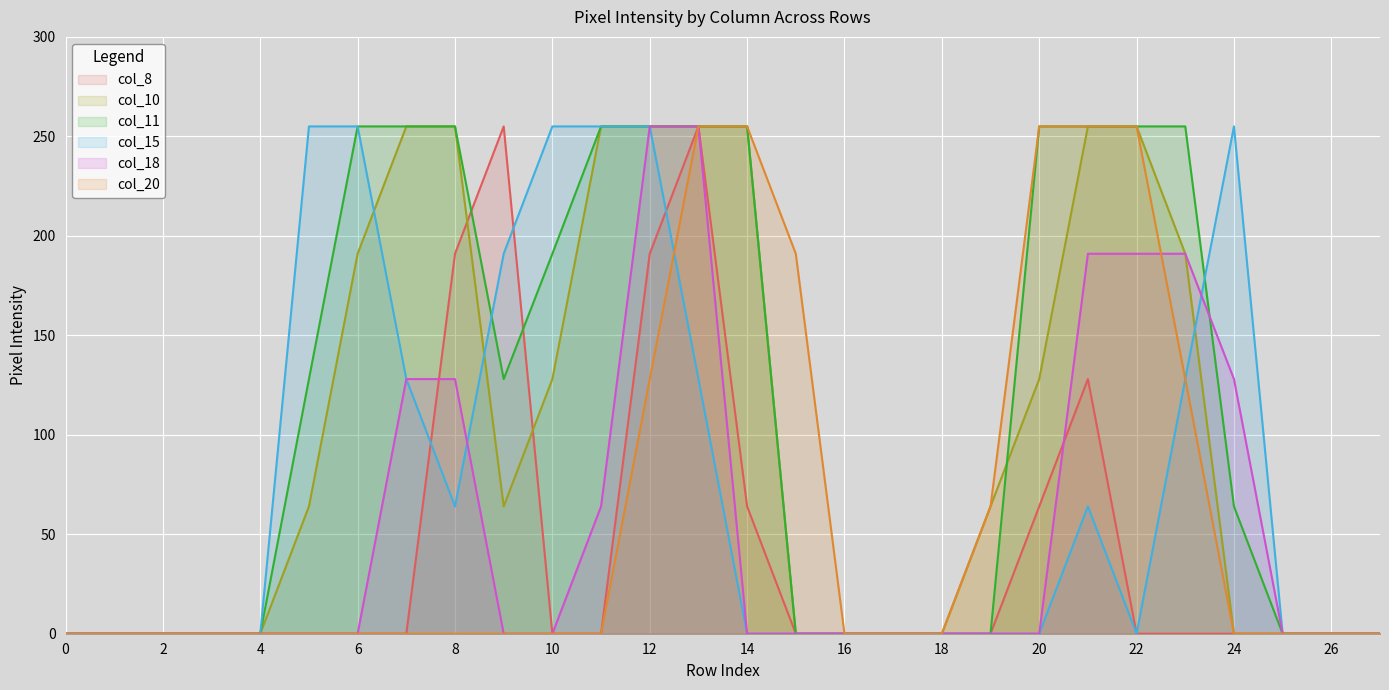

The value of col_15 at 25 is 89. True or false?

False